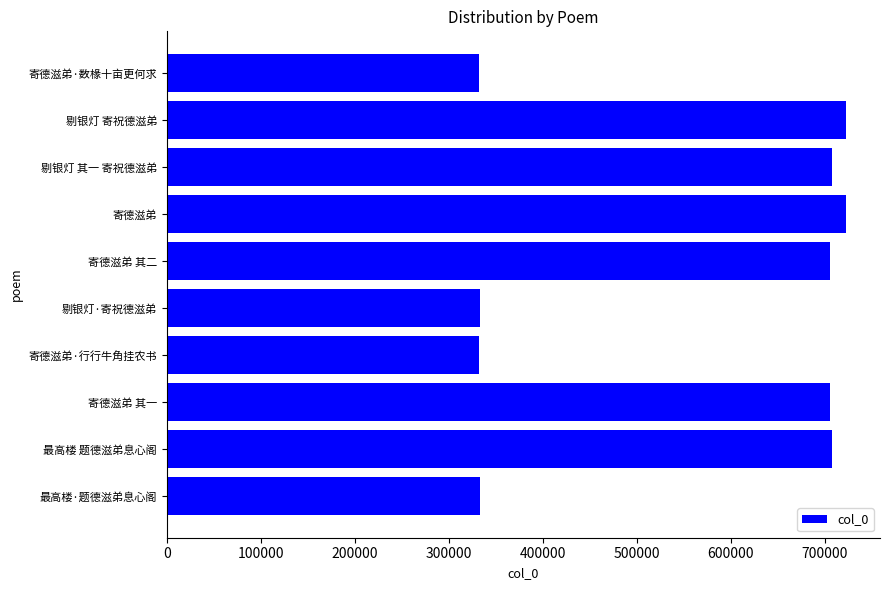

What is the change in value from 寄德滋弟·行行牛角挂农书 to 剔银灯 寄祝德滋弟?

+390236